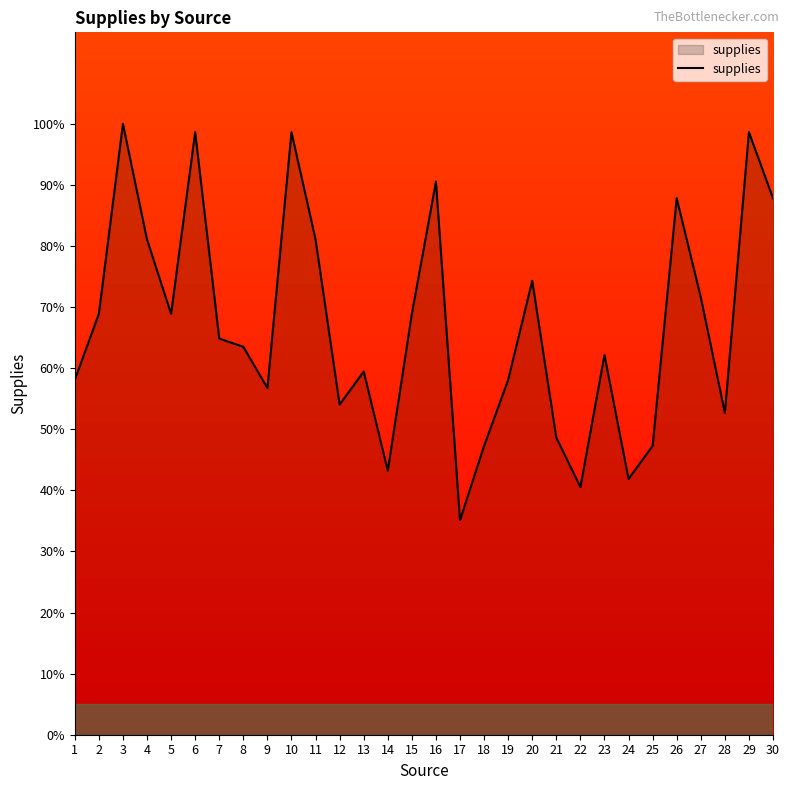

True or false: the data shows 35.1 at 17.

True